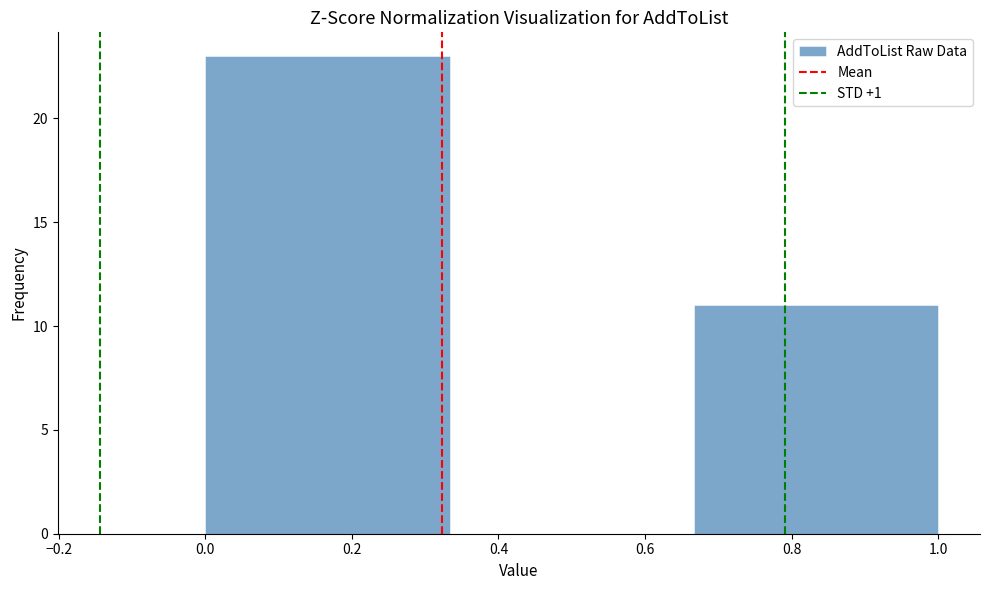

Reading left to right, list every bar in this chart as the range it spans on the x-axis followed by its height. Neither the bar edges nor the heights are printed on the chart, so give them approximately, as read against the axes.

0.00 to 0.34: 23
0.34 to 0.66: 0
0.66 to 1.00: 11